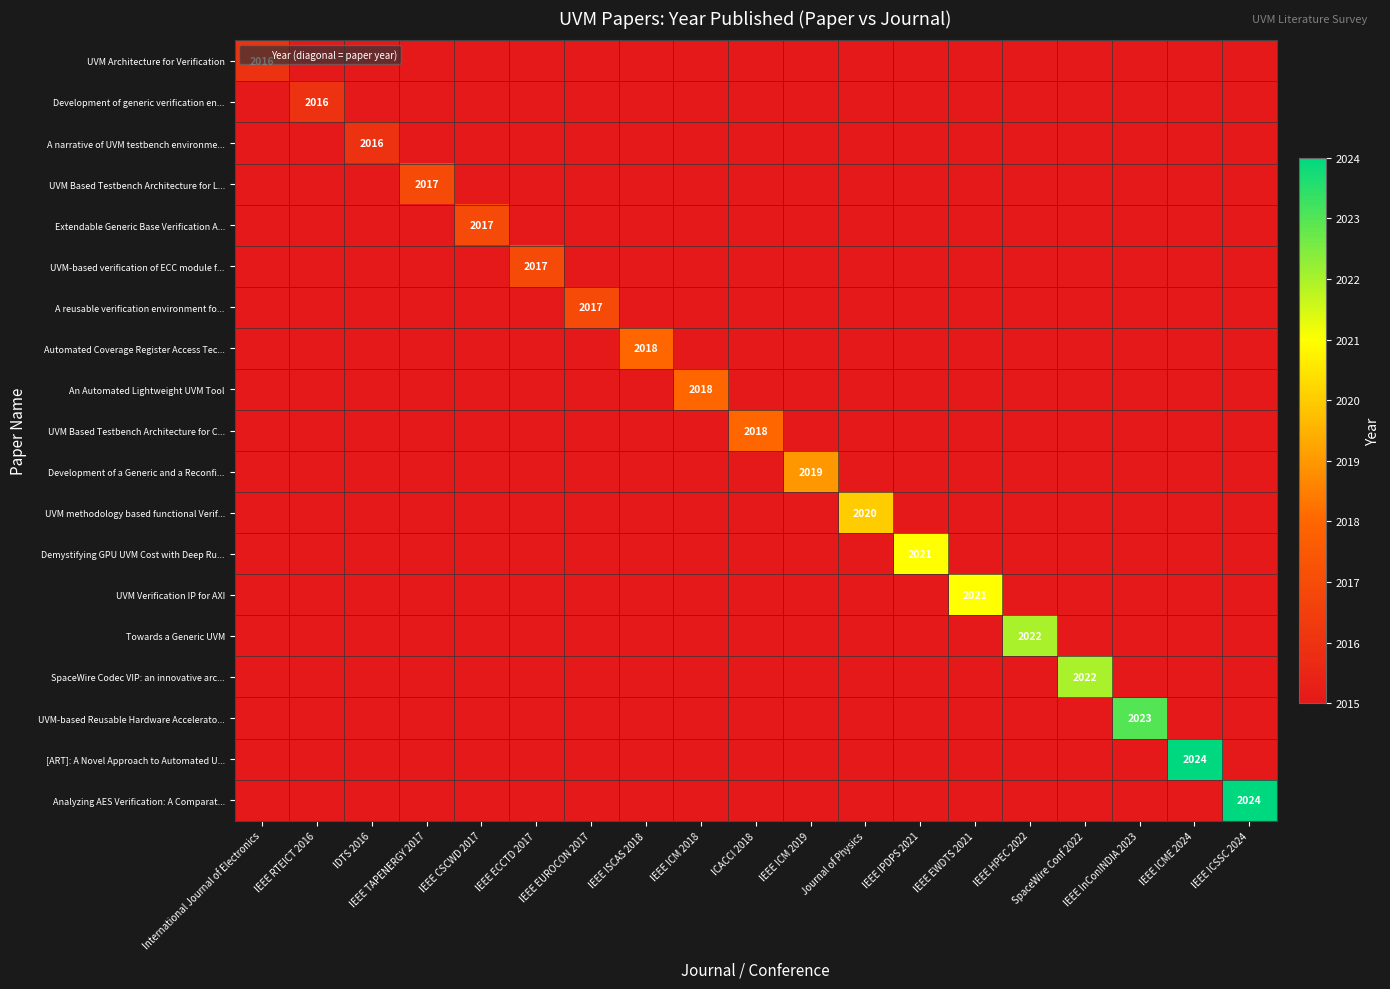

What is the spread (max minus min) of values at IEEE ICM 2018?

3